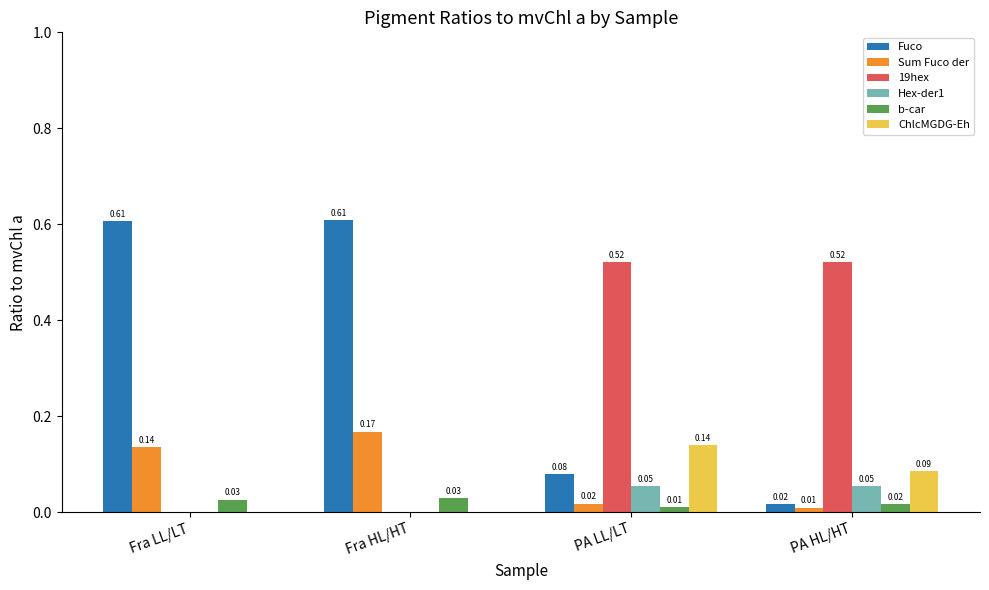

Count the Hex-der1 values in the range 0 to 1.

4